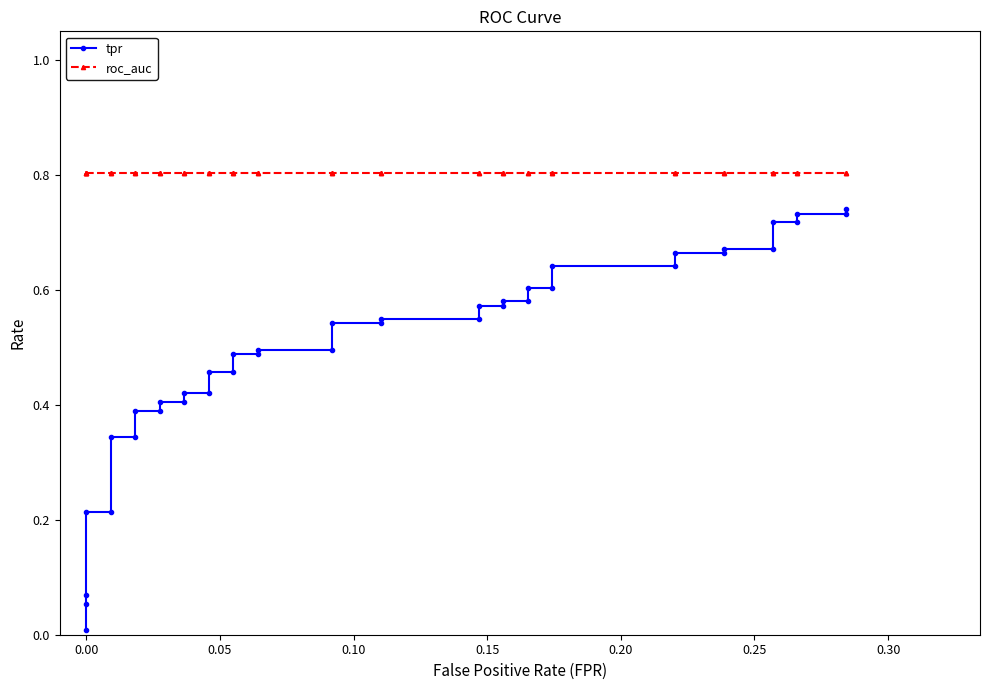

What are all the series names shown in the legend?

tpr, roc_auc